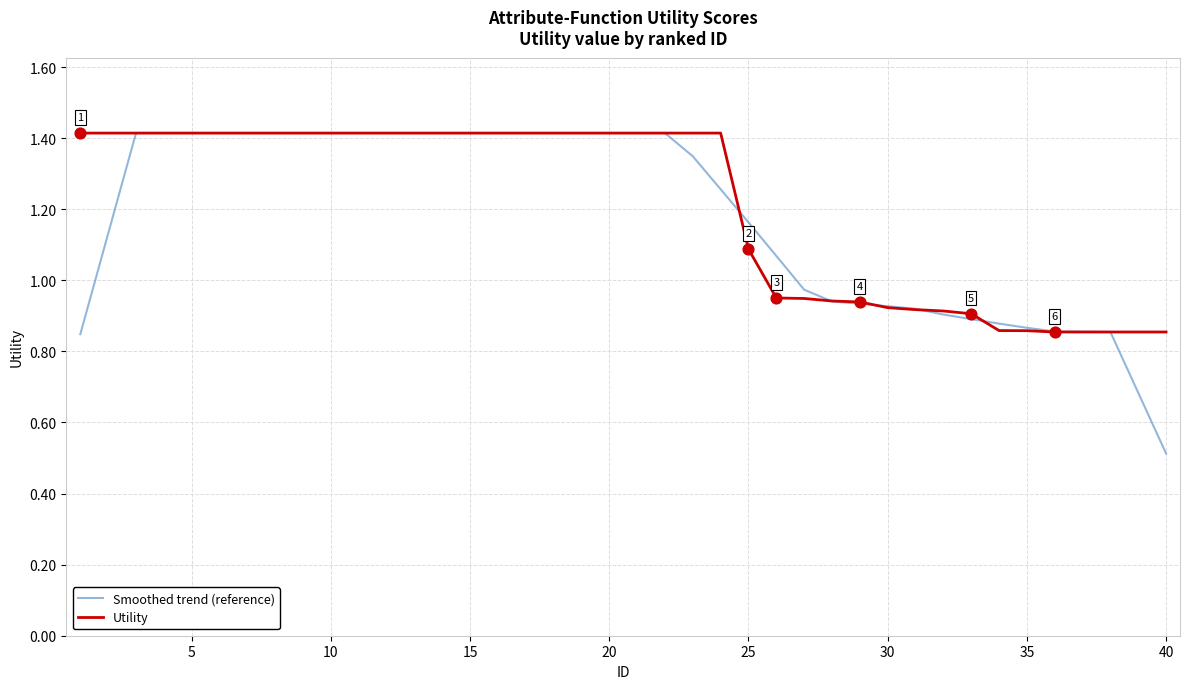

Which series has the largest range (max minus min)?

Smoothed trend (reference)